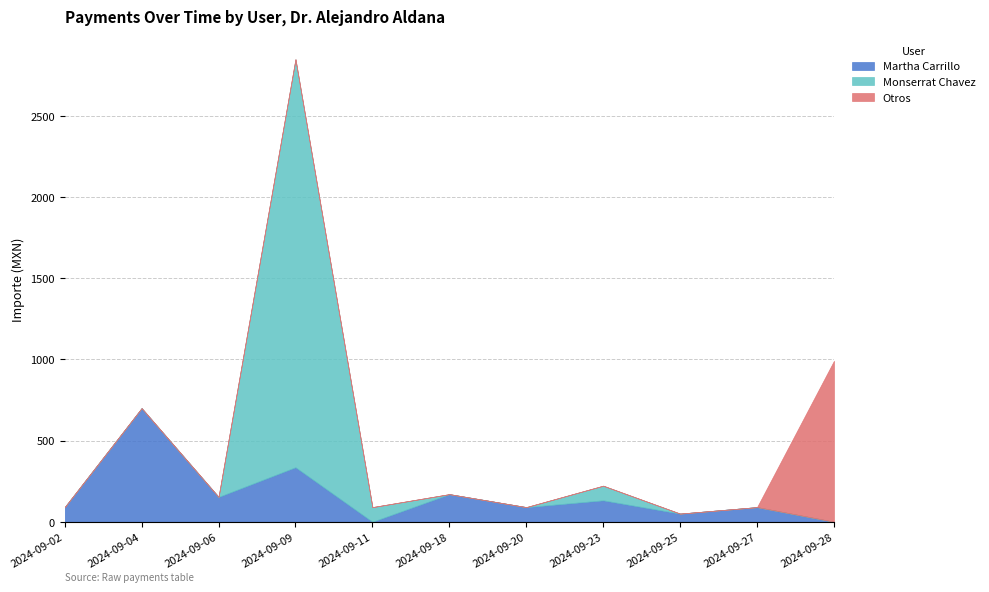

Is it true that Martha Carrillo equals 929 at 2024-09-04?

False